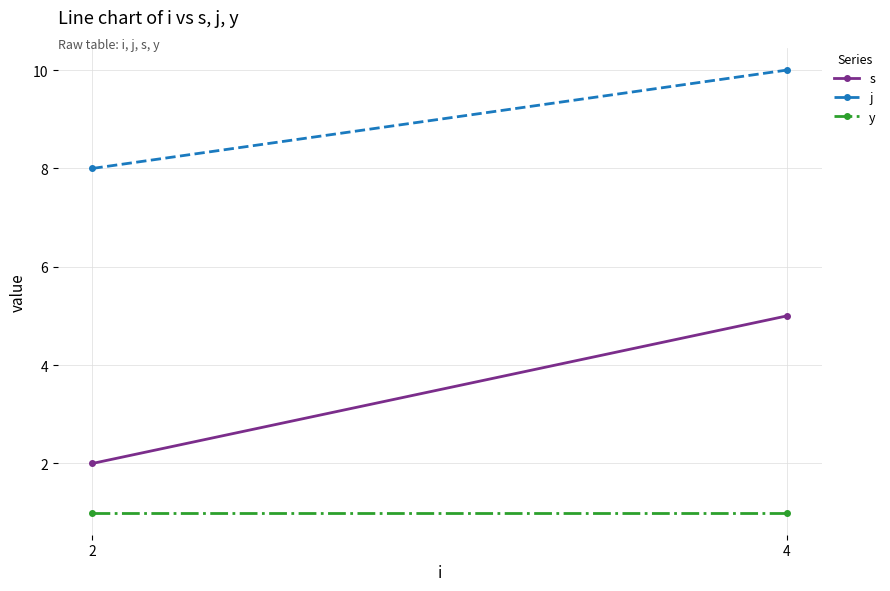

At how many categories does at least one series exceed 4?

2